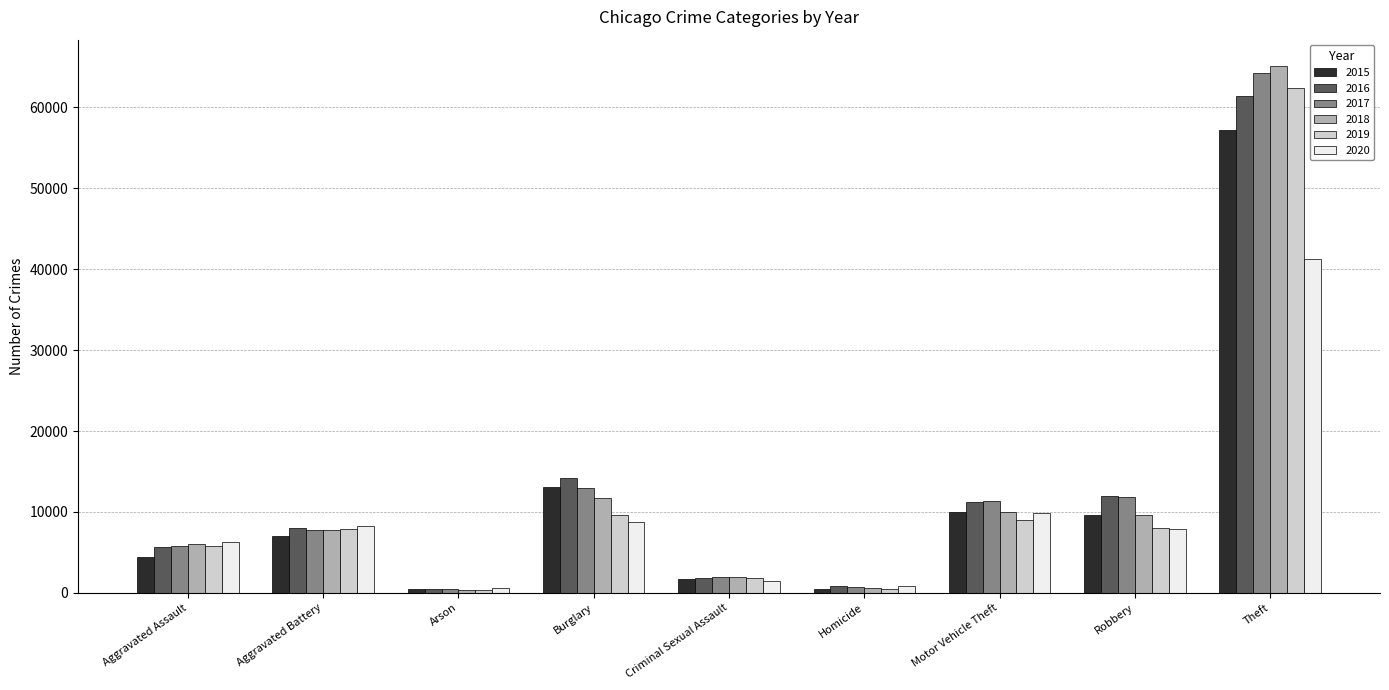

At which category is the sum across all series the highest?

Theft